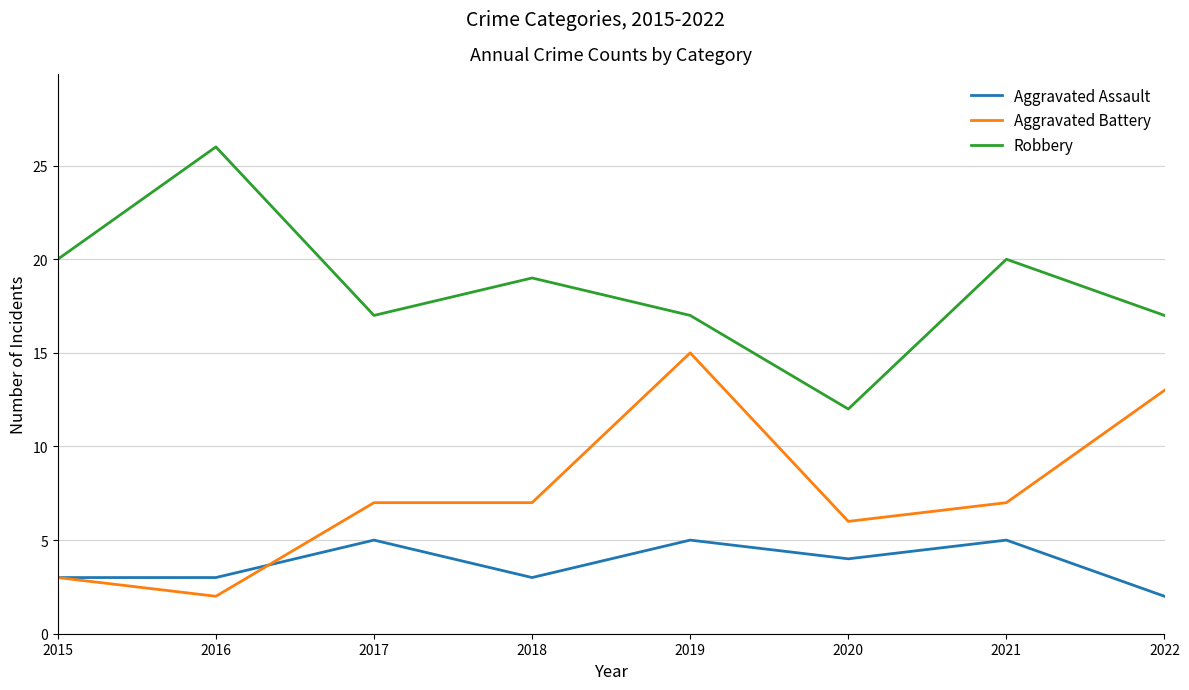

True or false: Robbery and Aggravated Battery intersect in this chart.

False